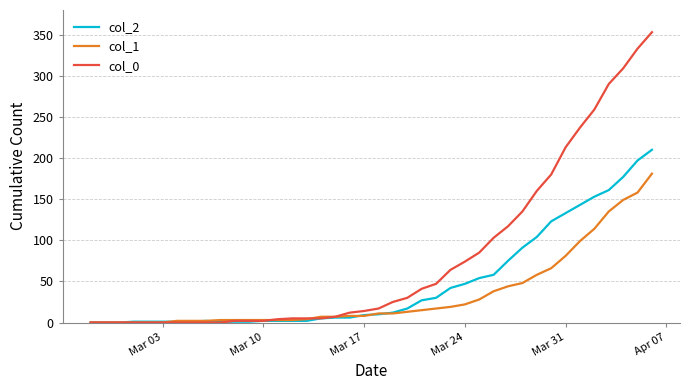

Which series has the largest total across all categories?

col_0